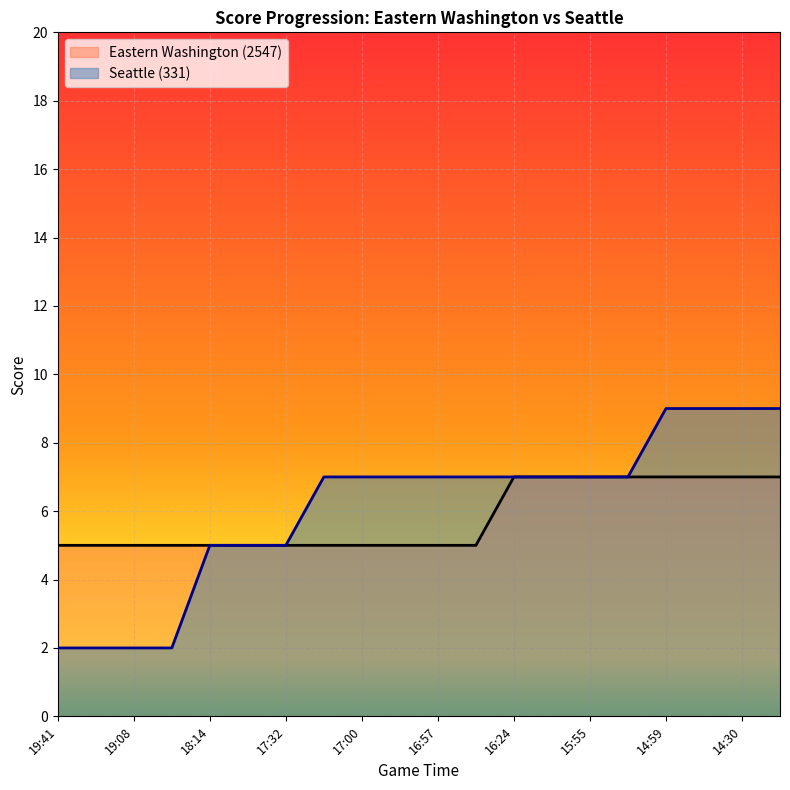

Reading right to left, transcribe all the data shown in this chart.

Eastern Washington (2547): 7	7	7	7	7	7	7	7	5	5	5	5	5	5	5	5	5	5	5	5
Seattle (331): 9	9	9	9	7	7	7	7	7	7	7	7	7	5	5	5	2	2	2	2